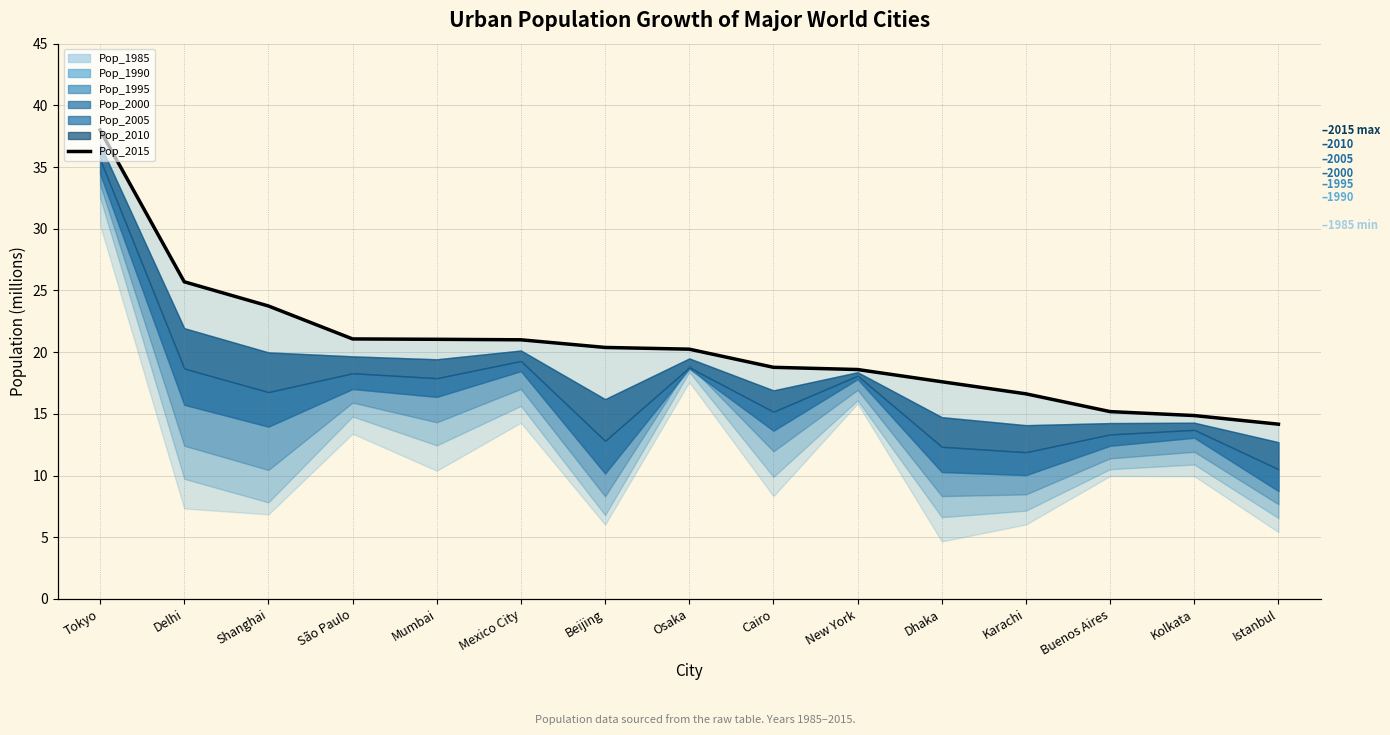

What position from the right is New York?

6